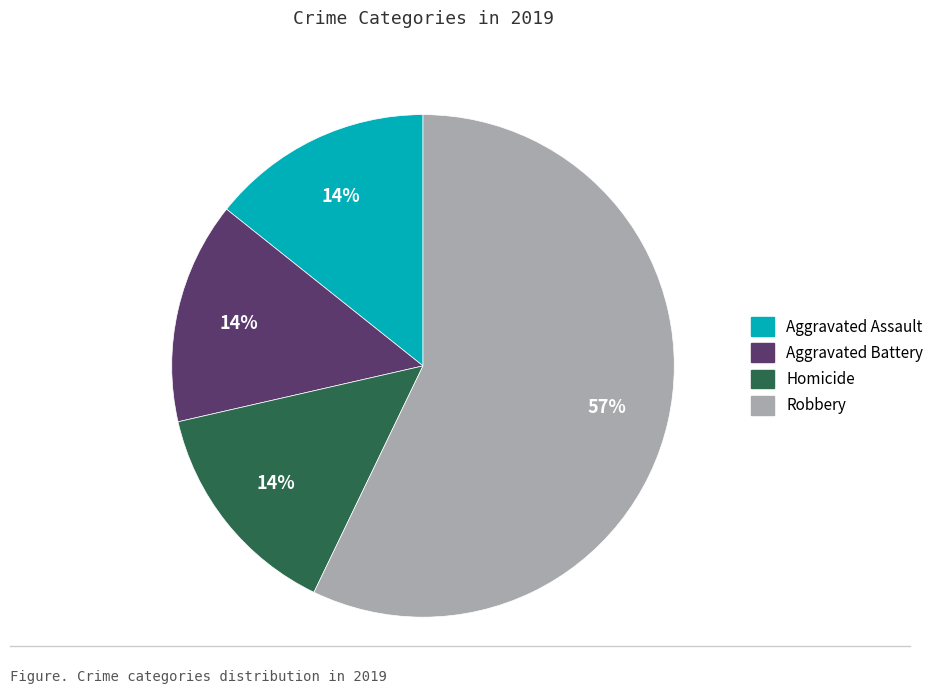

How many segments does this pie chart have?

4